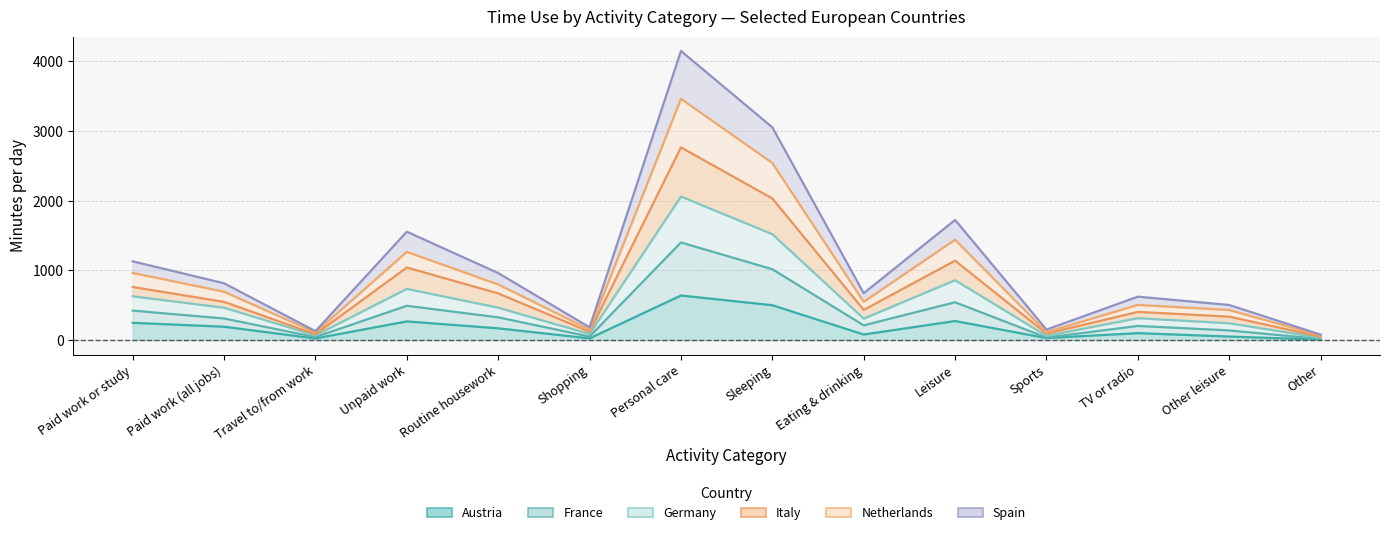

What is the difference between the second highest and minimum values in the Austria series?

494.1